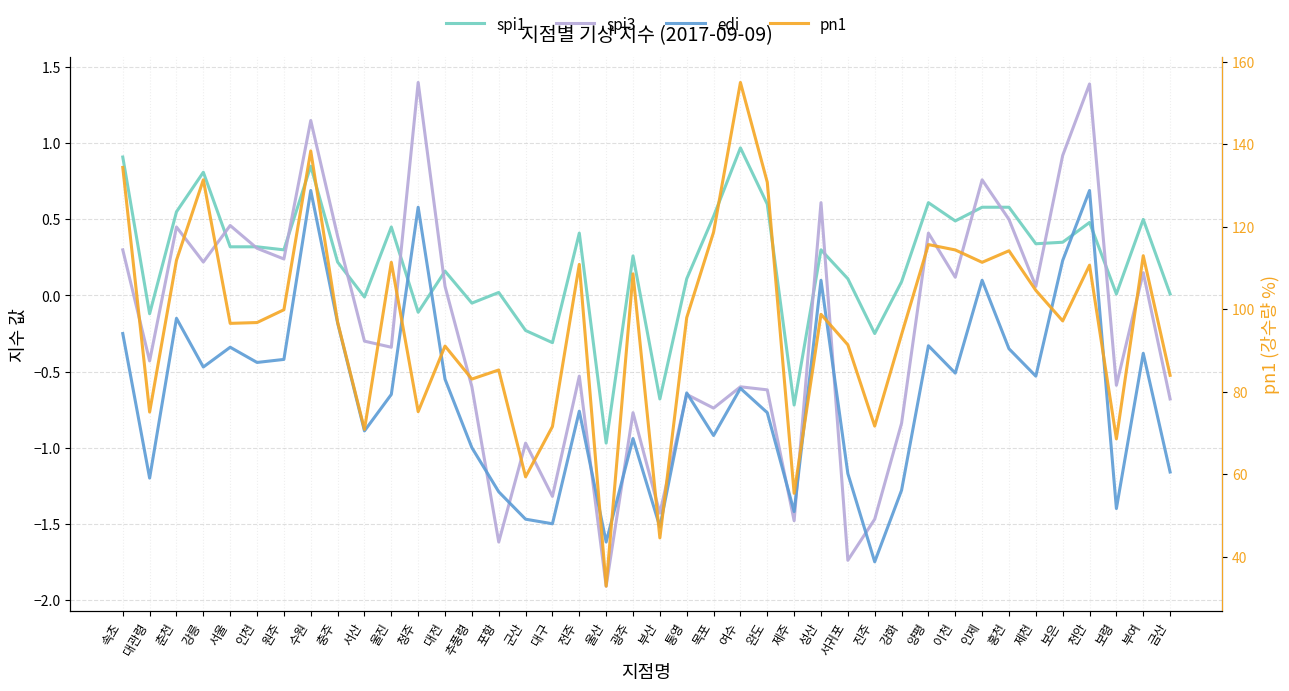

True or false: spi3 has more than 0 interior local peaks.

True